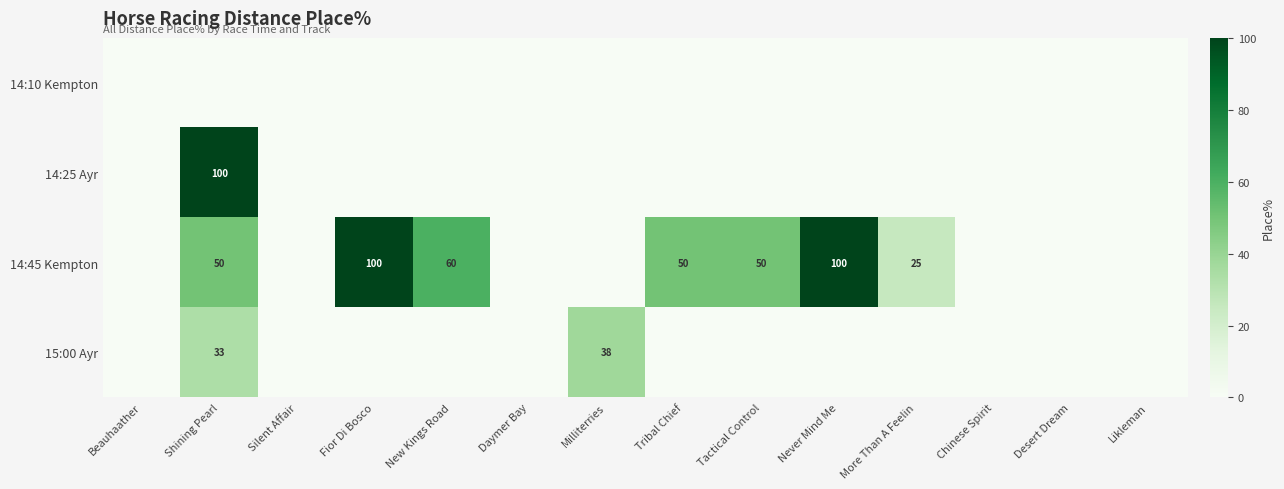

The 15:00 Ayr series shows 33.3 at Shining Pearl. True or false?

True